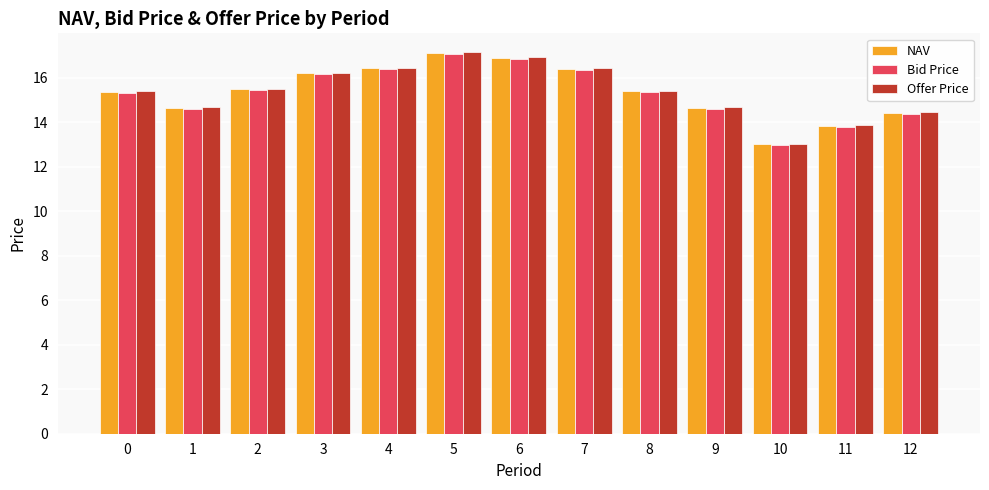

What is the total value across all series at 10?

39.0